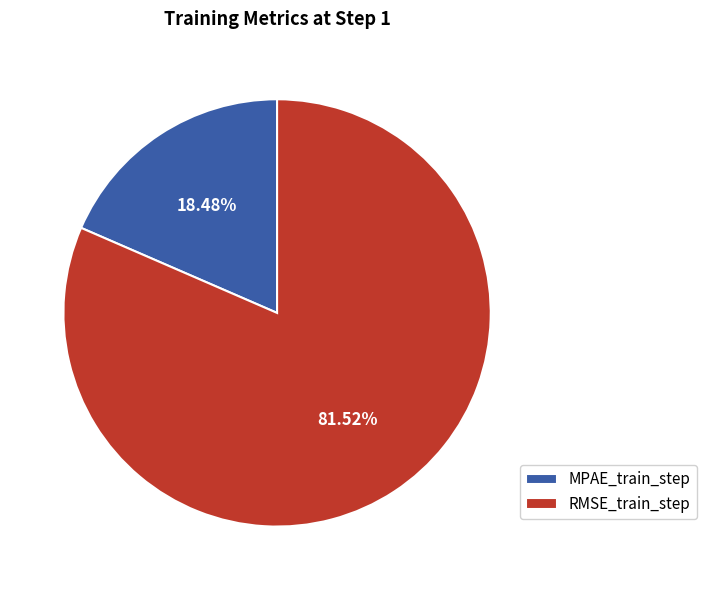

Between MPAE_train_step and RMSE_train_step, which is larger?

RMSE_train_step